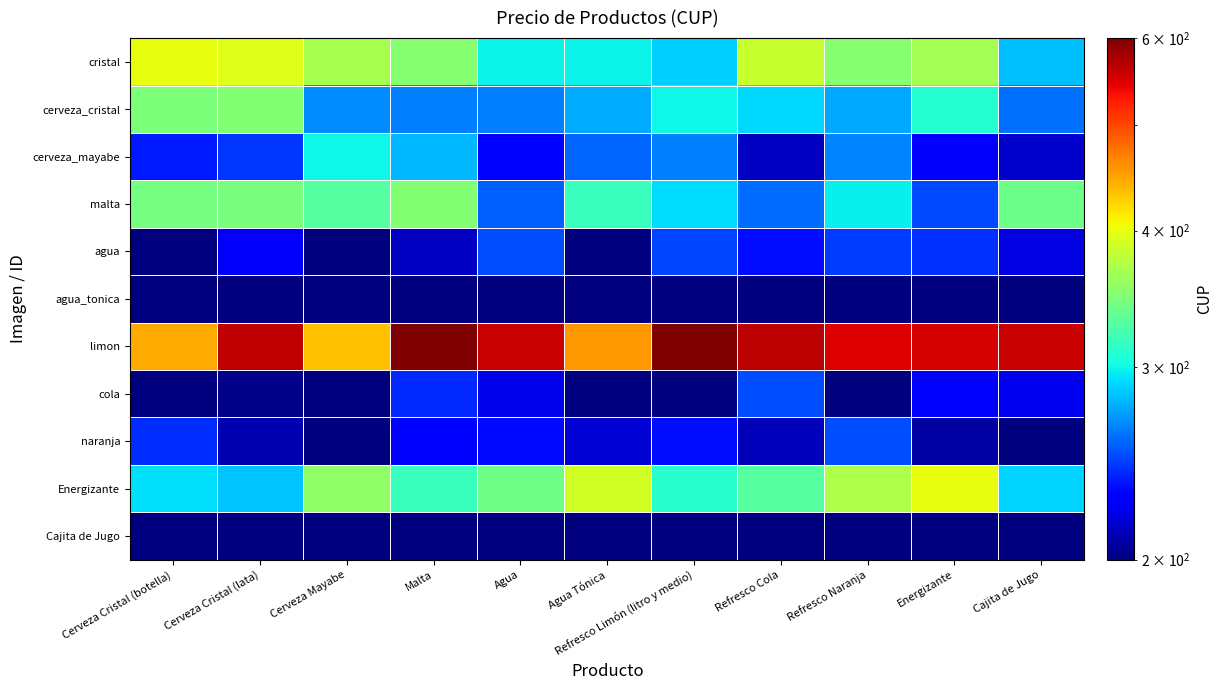

How many distinct data groups are displayed?

11